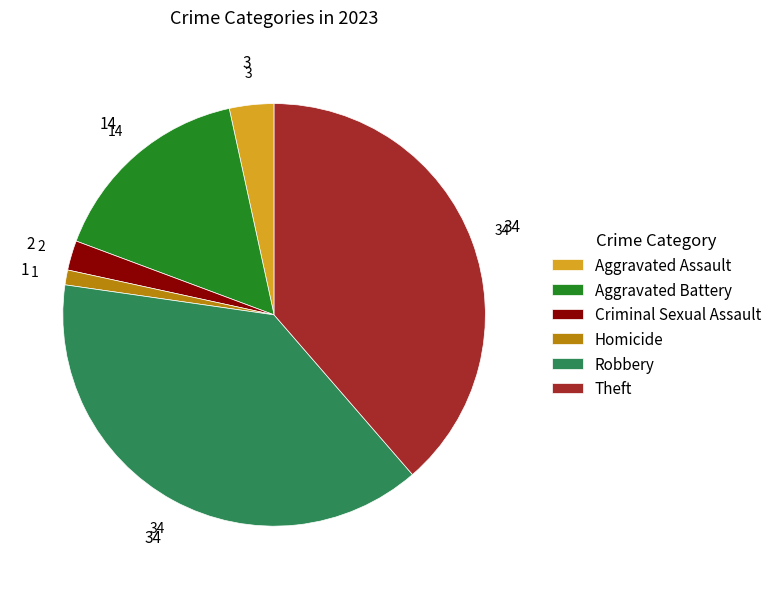

What is the ratio of the value at Aggravated Battery to the value at Theft?

0.4